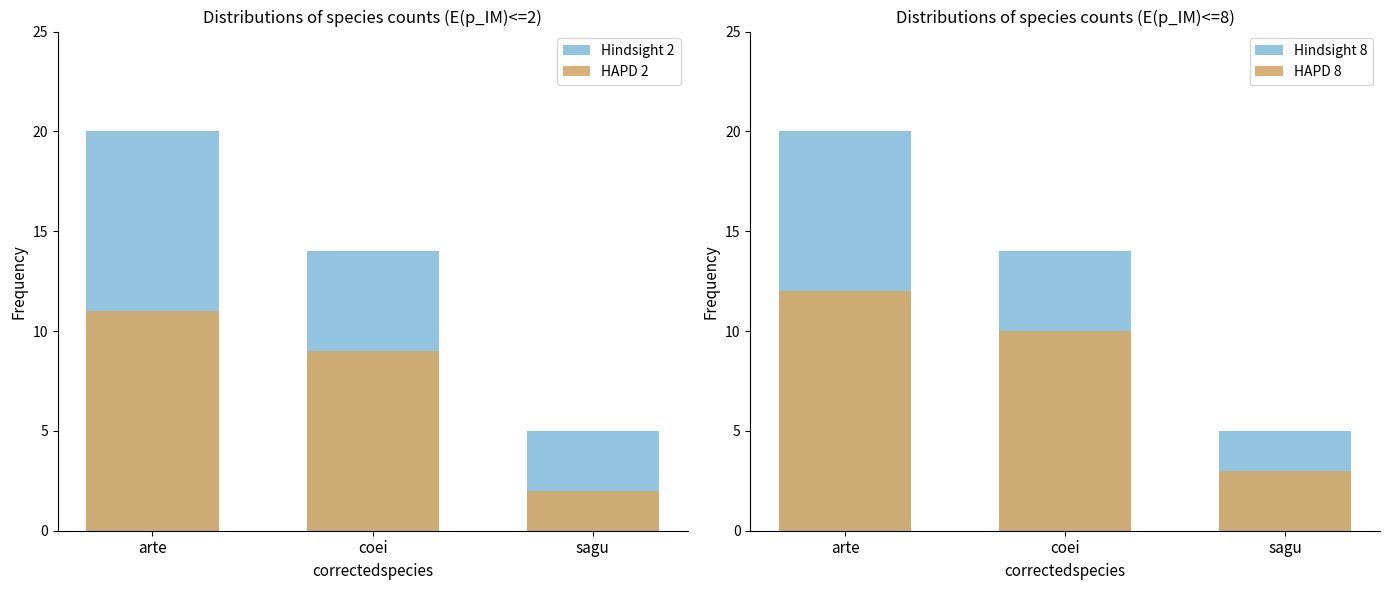

What is the difference between the maximum and second lowest values in the Hindsight 8 series?

6